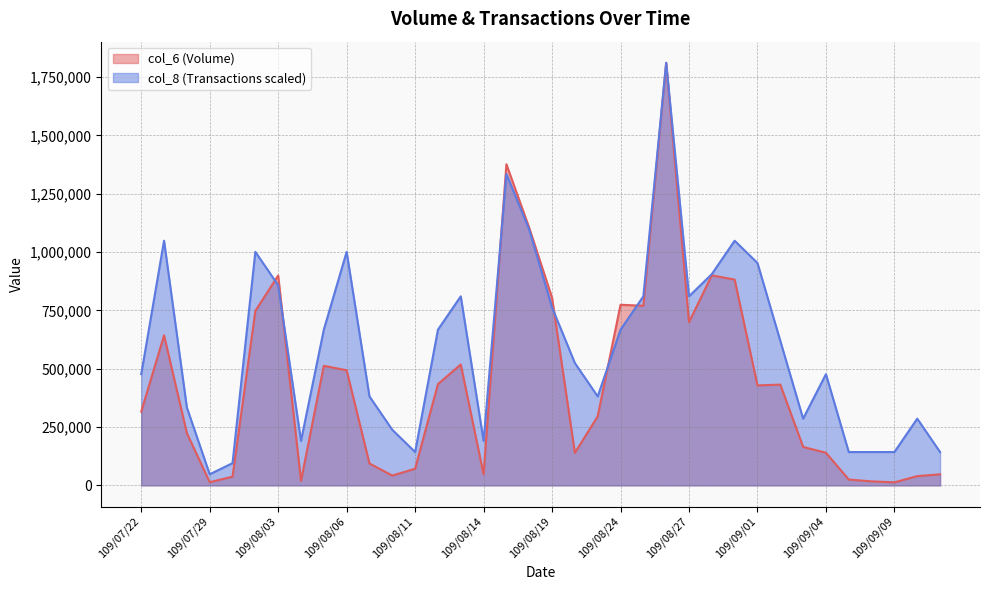

List the series in order of their overall mean, highest first.

col_8 (Transactions scaled), col_6 (Volume)